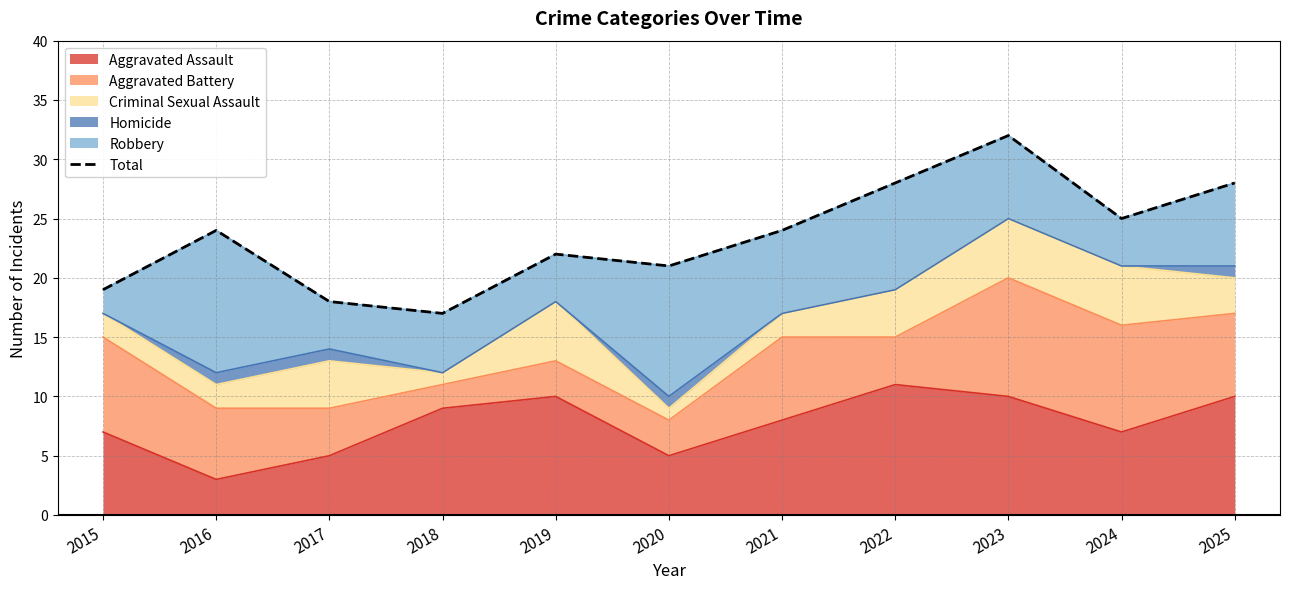

What value does the data have at 2023, to the nearest 5?

30